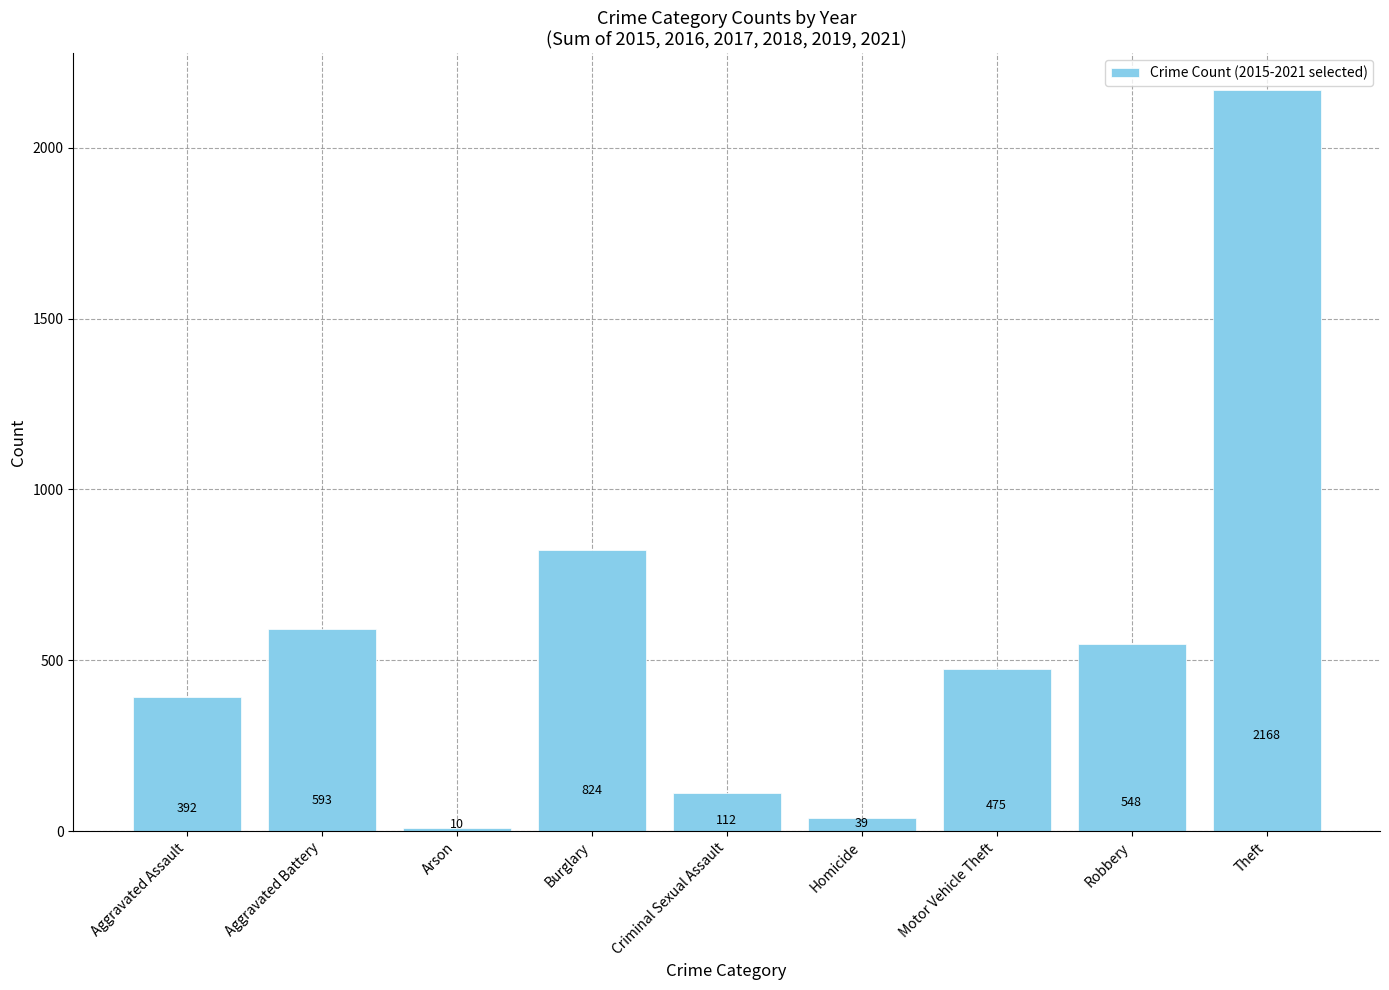

What is the change in value from Criminal Sexual Assault to Robbery?

+436